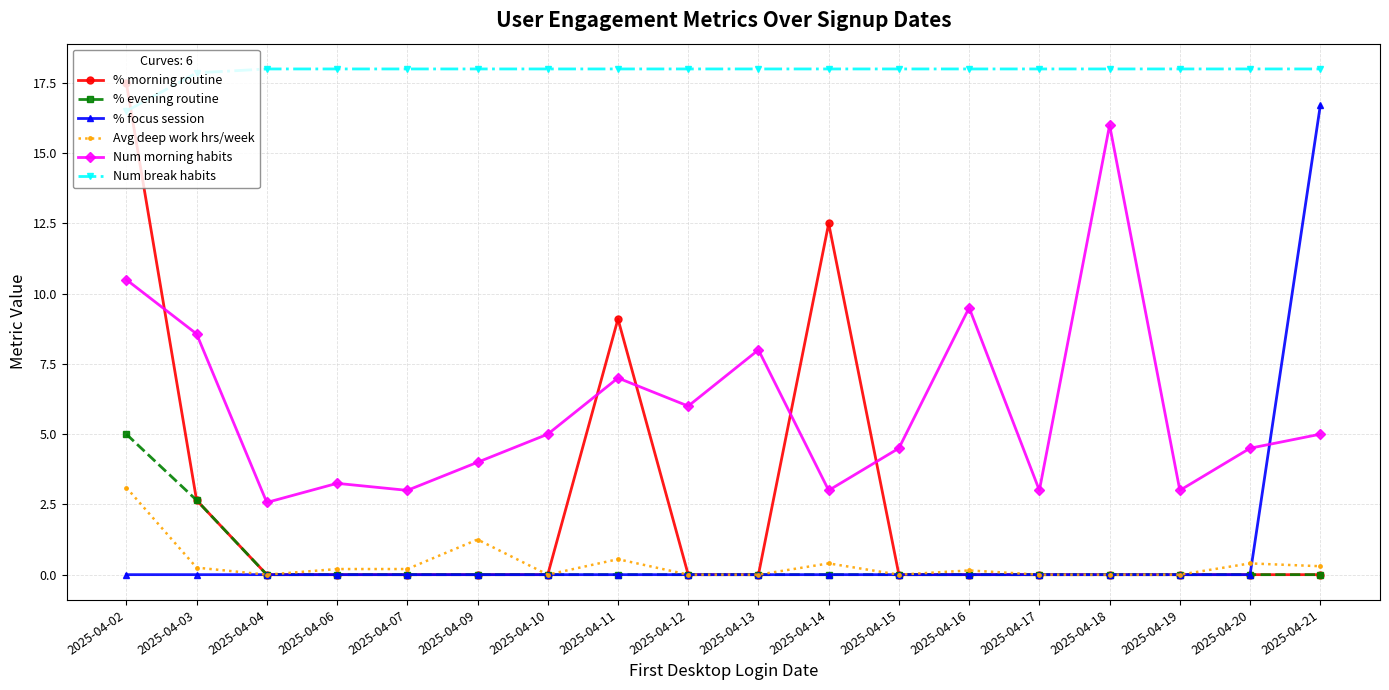

What is the average value of the % focus session series?

0.9